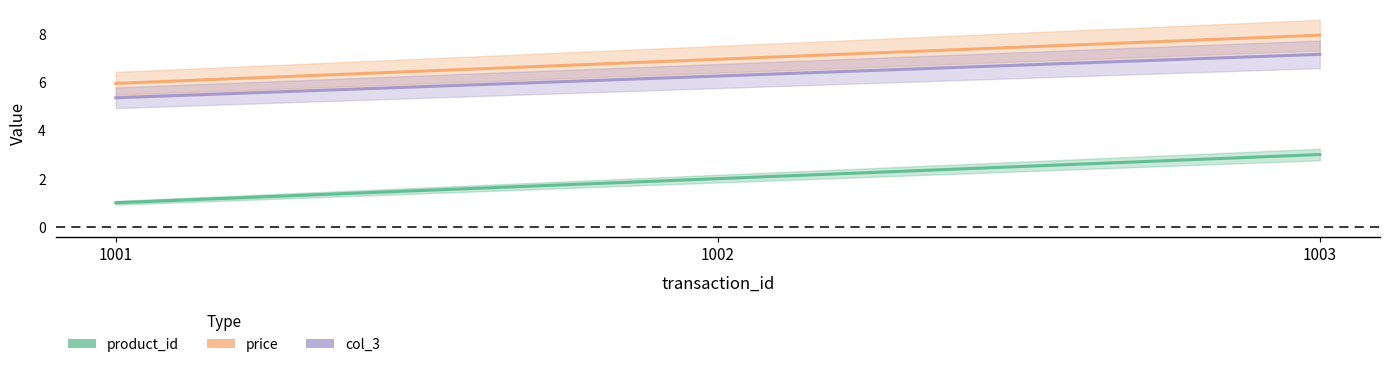

What are all the series names shown in the legend?

product_id, price, col_3